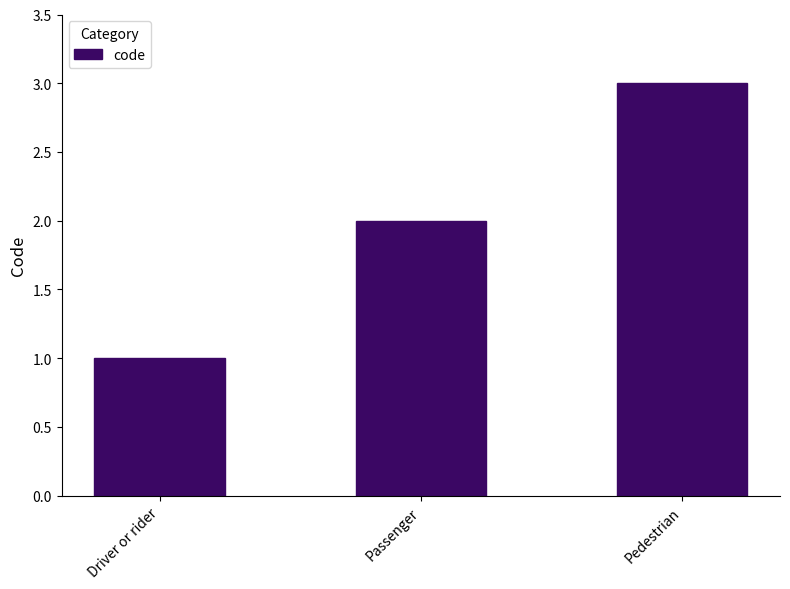

What is the minimum value shown in the chart?

1